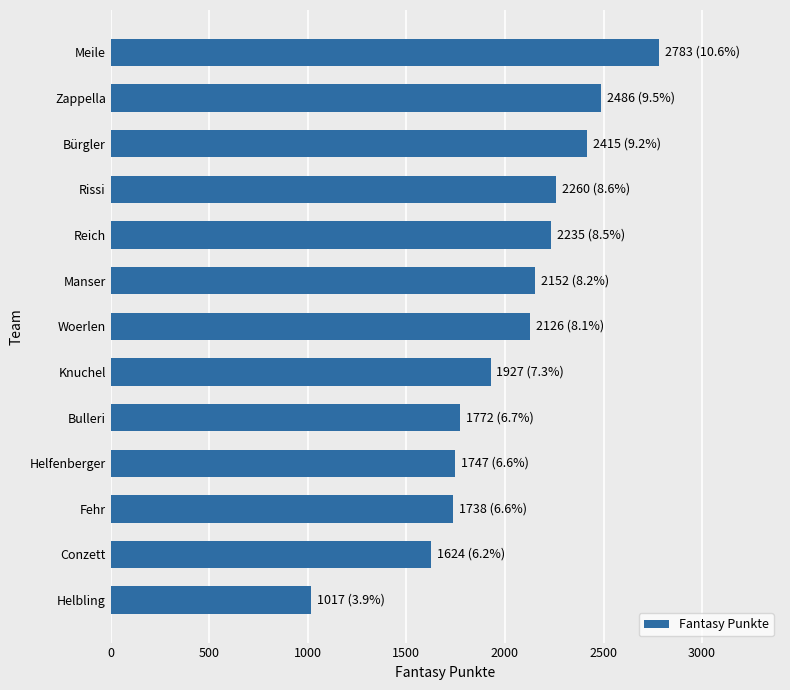

The chart shows a value of 1624 at Conzett. True or false?

True